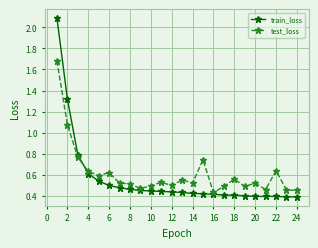

Which series has the widest spread of values?

train_loss